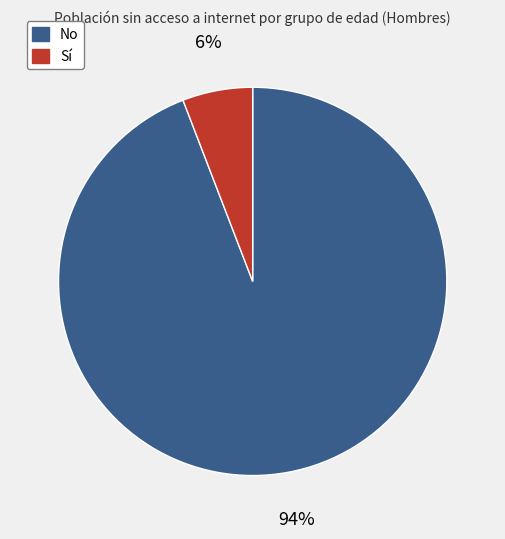

Which category has the biggest portion of the pie?

No